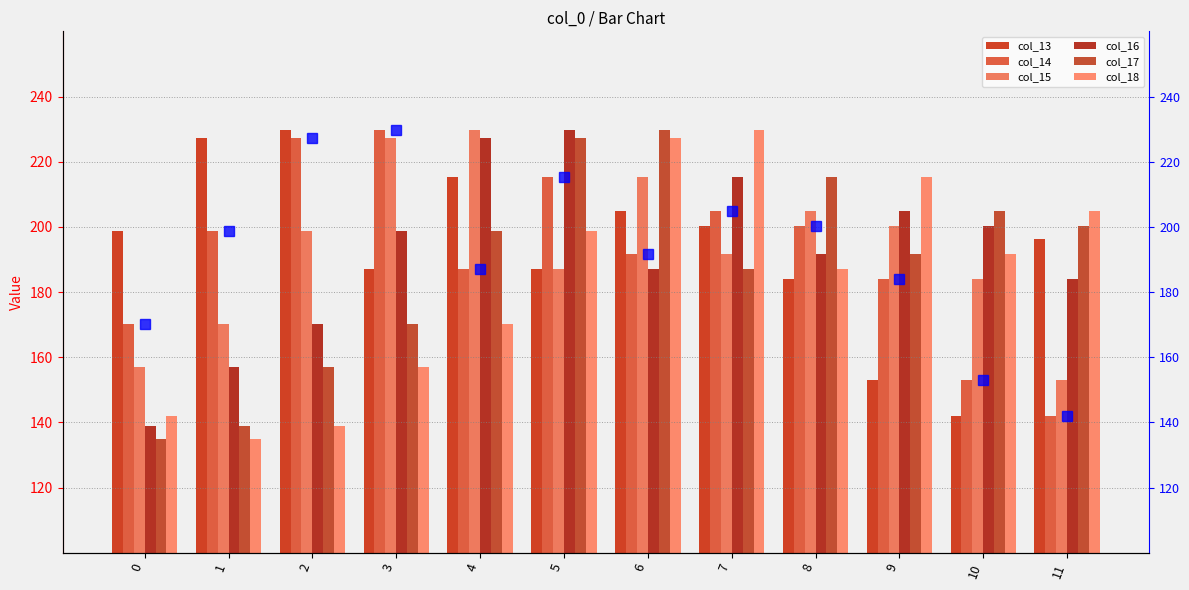

Is it true that col_18 equals 43.4 at 5?

False